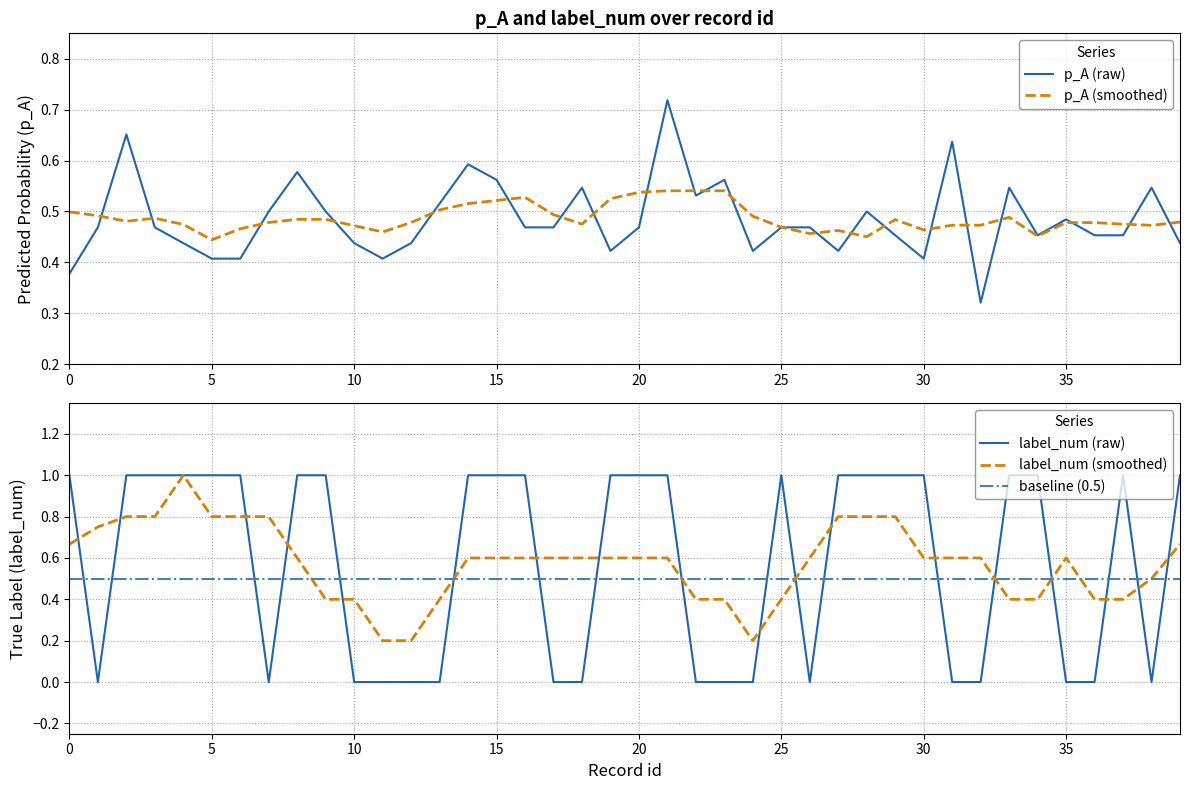

True or false: label_num has a value of -0.5 at 10.

False